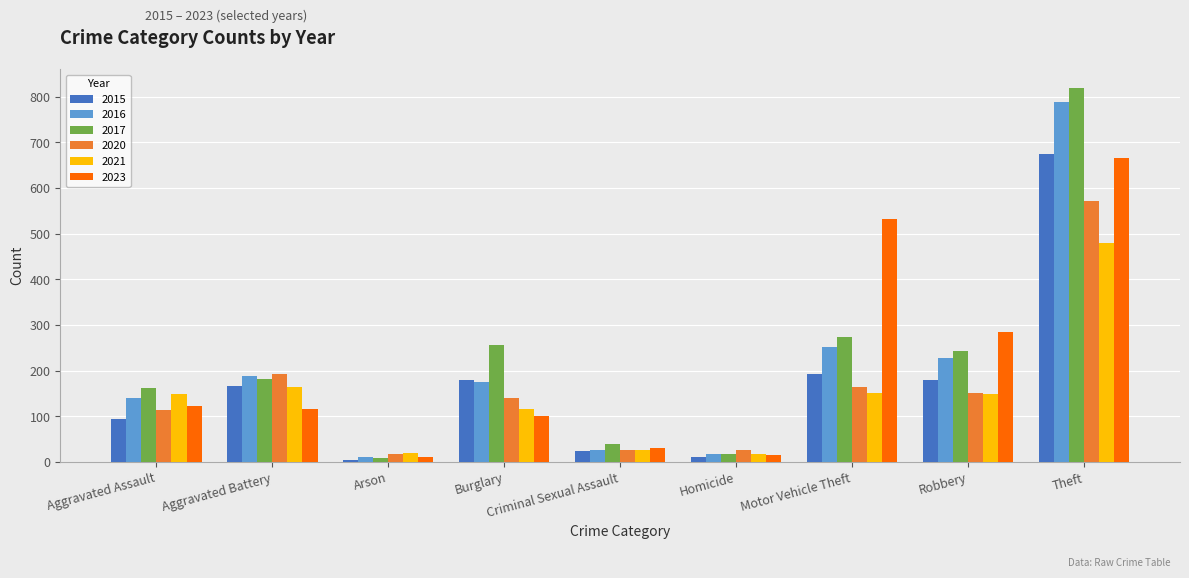

What is the difference between the highest and lowest values at Aggravated Assault?

67